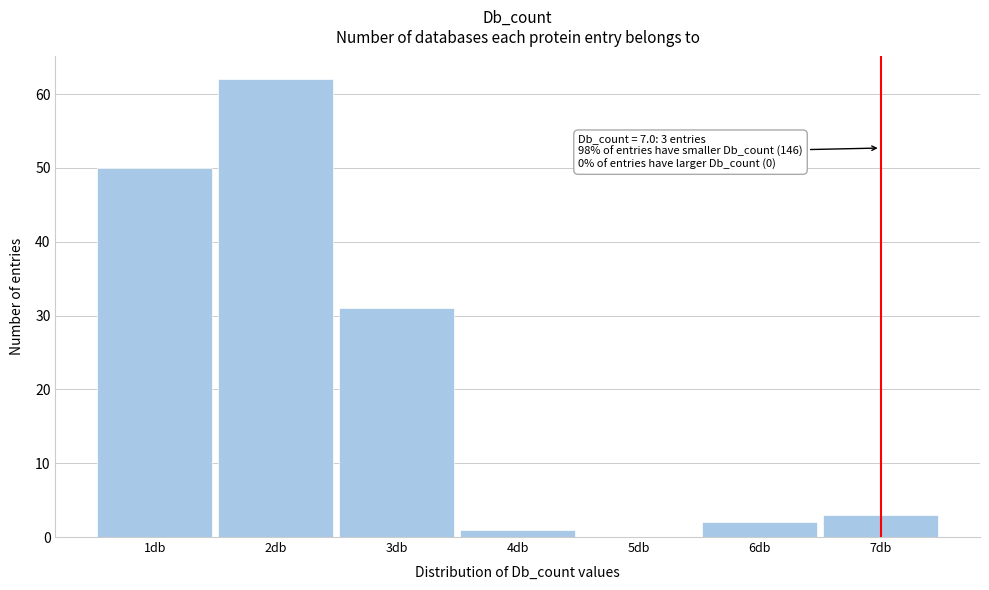

Over which range of the x-axis is the bar tallest?

1.5 to 2.5